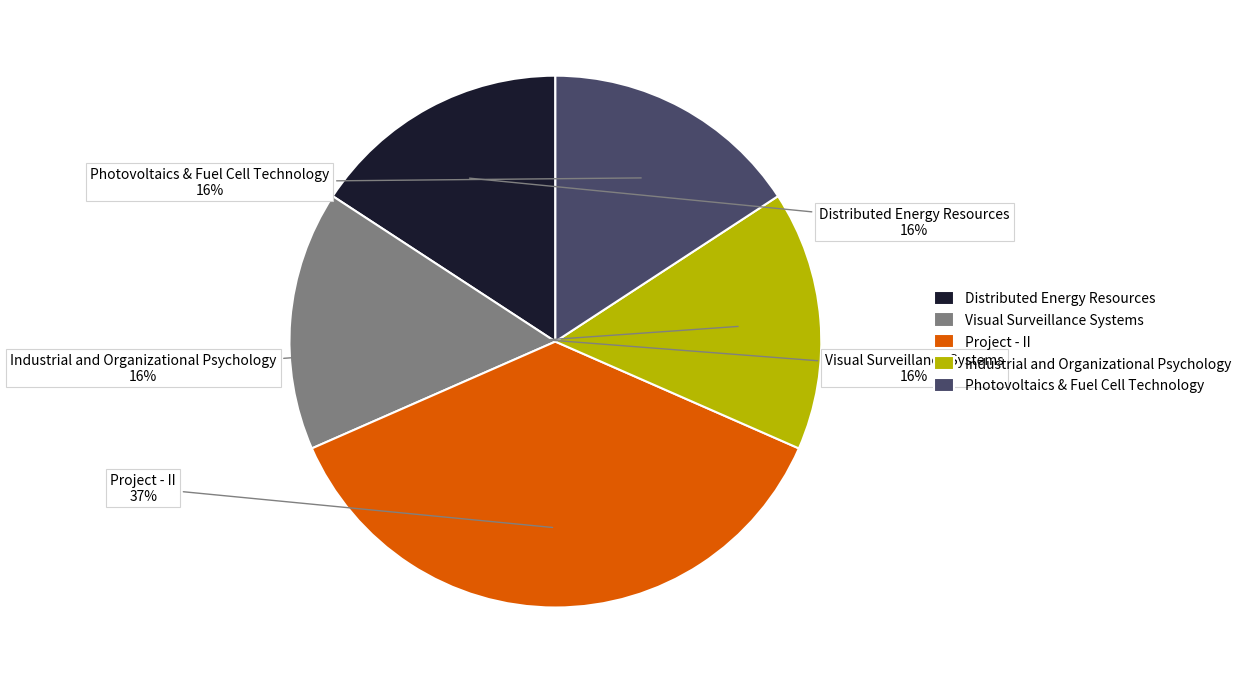

Count the number of slices in the pie.

5